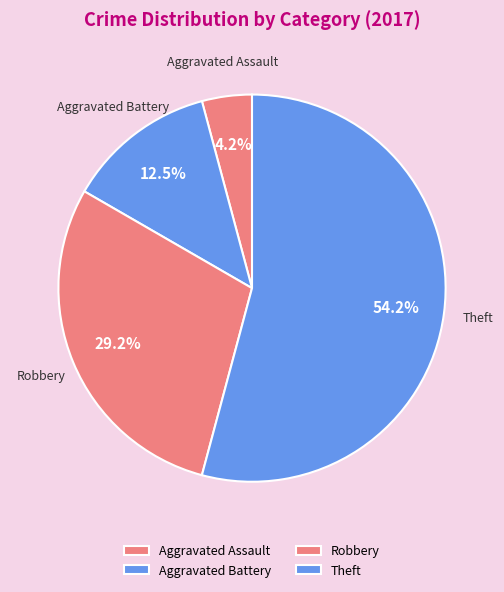

Is Theft the majority of the pie?

Yes